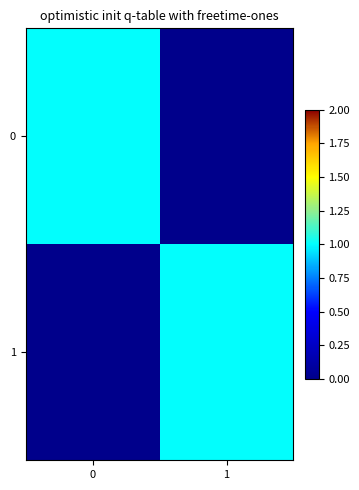

List the series in order of their peak value, highest first.

0, 1